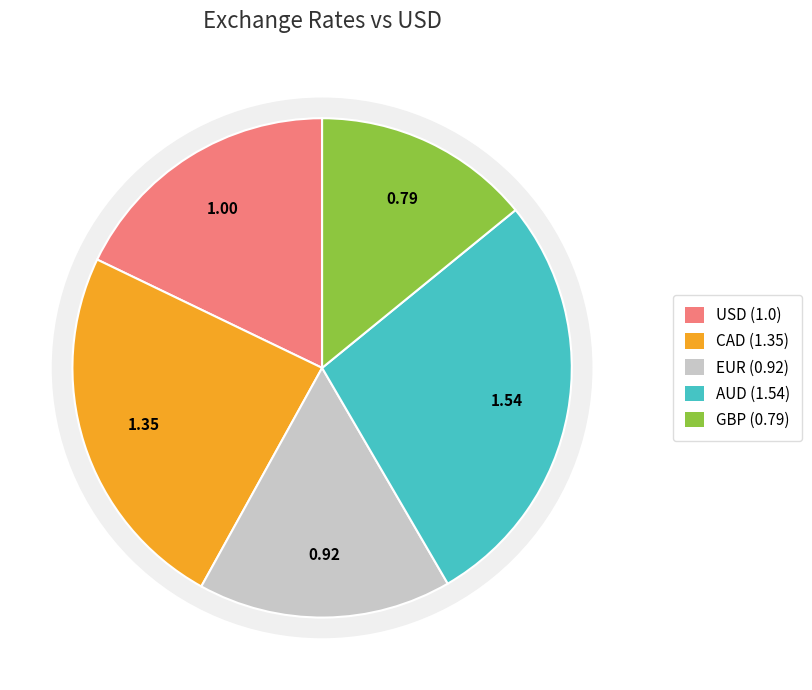

What percentage is NOT represented by USD?

82.1%